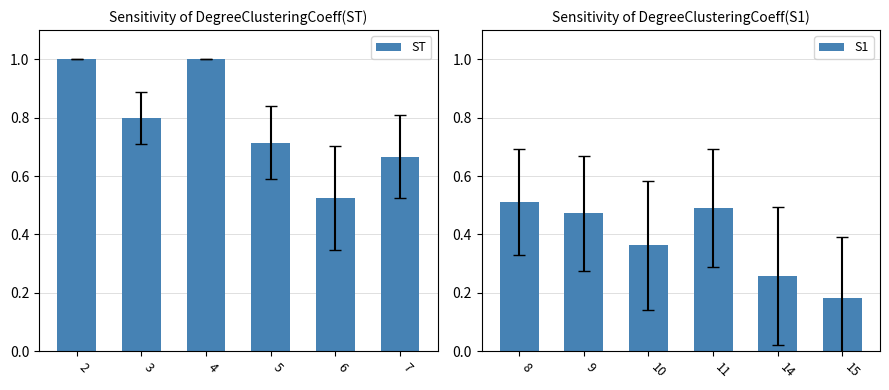

What are all the series names shown in the legend?

ST, S1